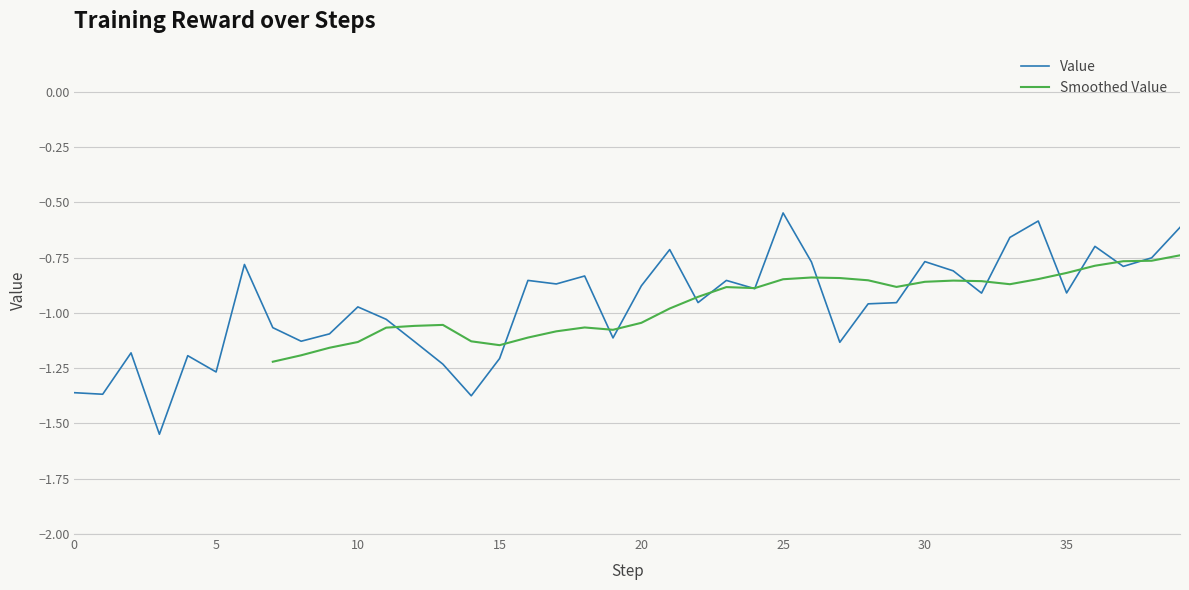

What is the value of the 17th point from the left?

-0.9